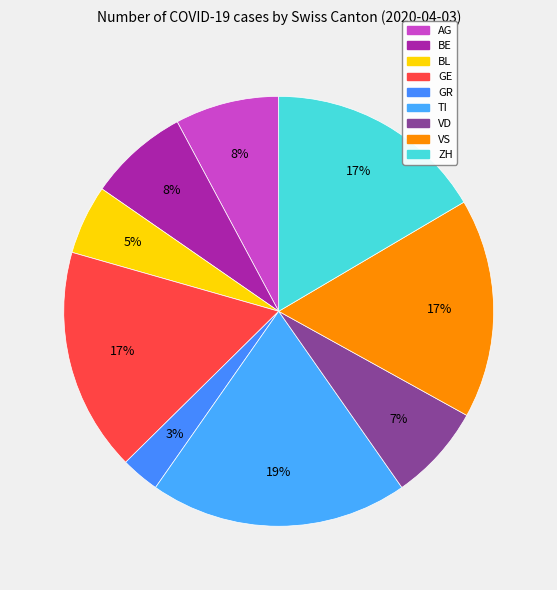

How many segments does this pie chart have?

9